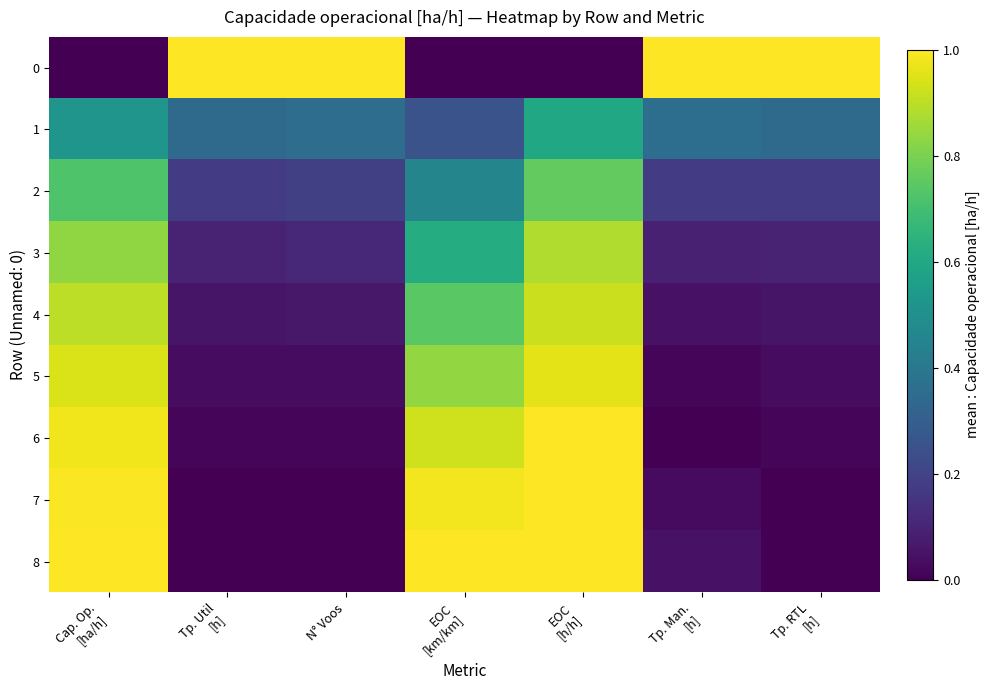

Which series changed the most between Tp. Util [h] and Tp. RTL [h]?

3